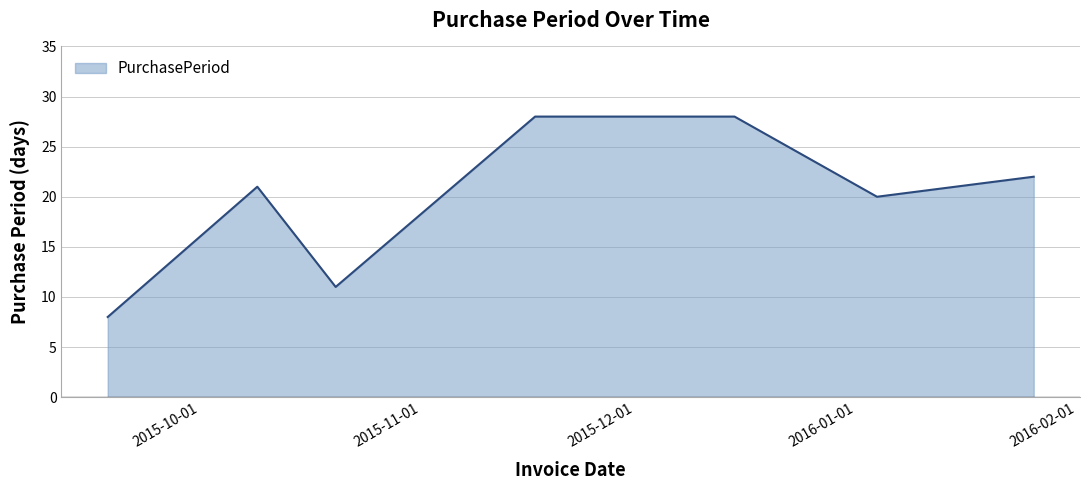

What is the difference between the second highest and second lowest values?

17